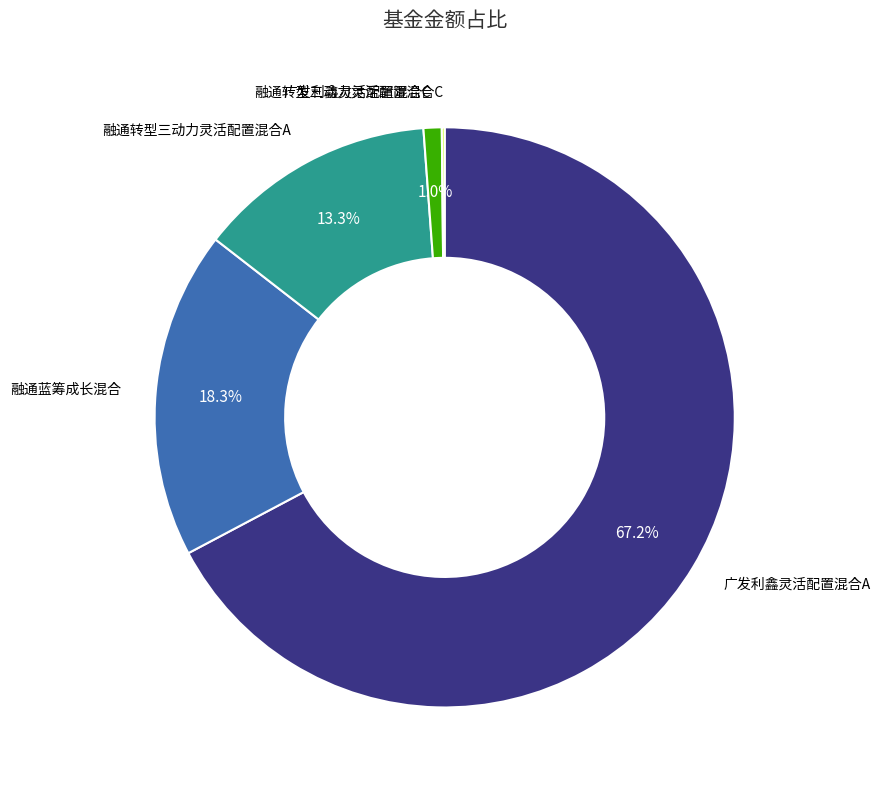

To the nearest percent, what is the difference between the 广发利鑫灵活配置混合C and 融通转型三动力灵活配置混合A slice percentages?

12%